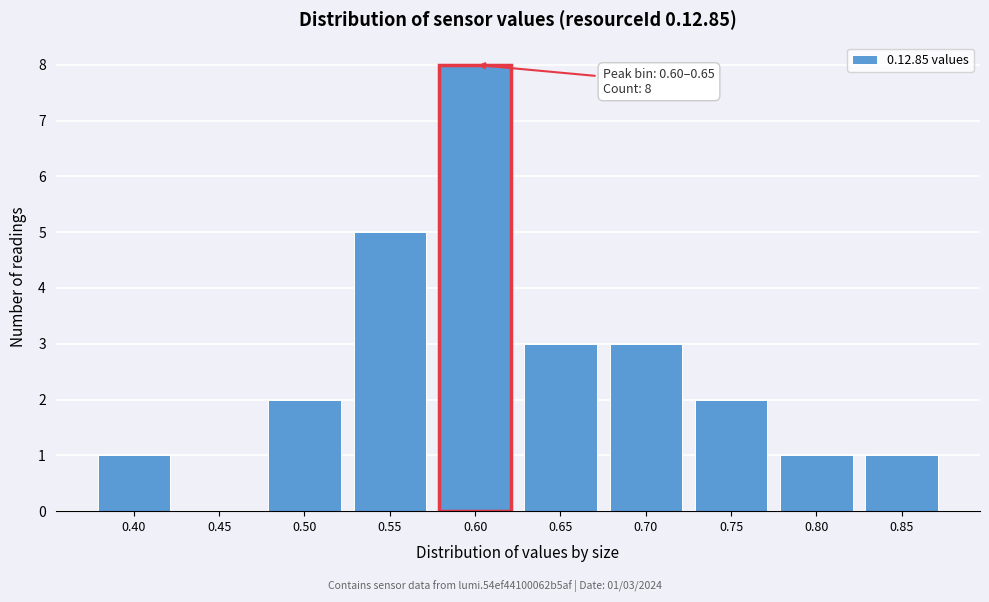

Reading left to right, transcribe all the data shown in this chart.

0.40=1	0.45=0	0.50=2	0.55=5	0.60=8	0.65=3	0.70=3	0.75=2	0.80=1	0.85=1